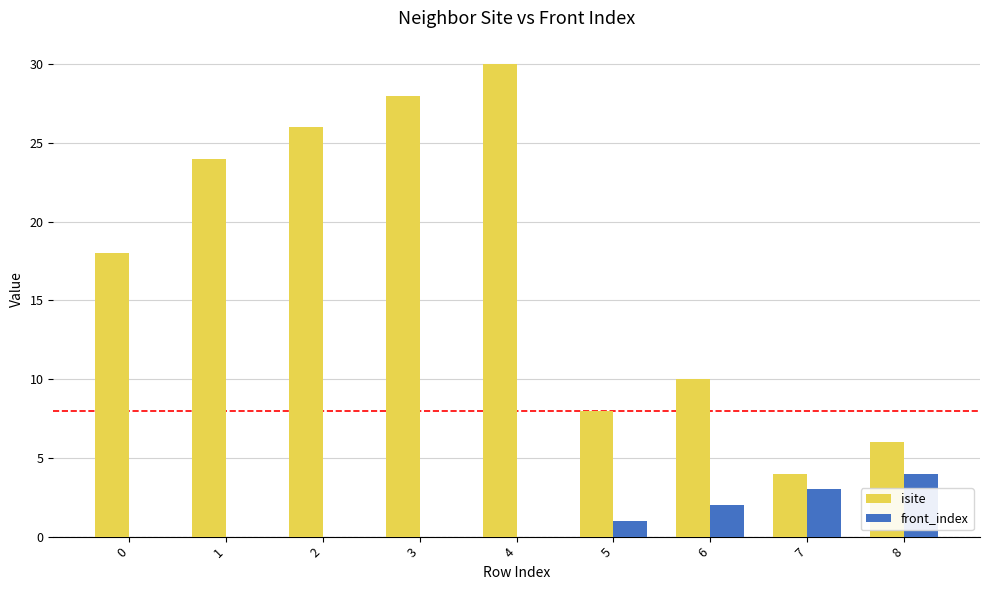

What is the sum of all front_index values?

10